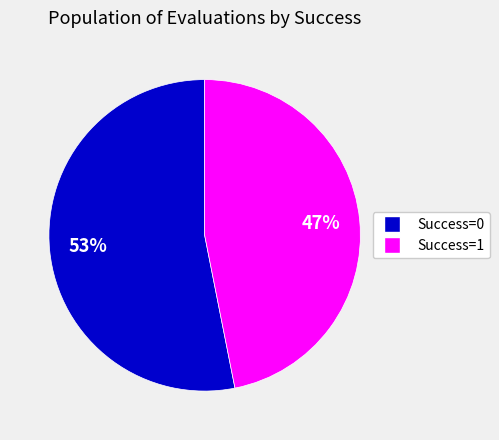

What is the ratio of the value at Success=0 to the value at Success=1?

1.1